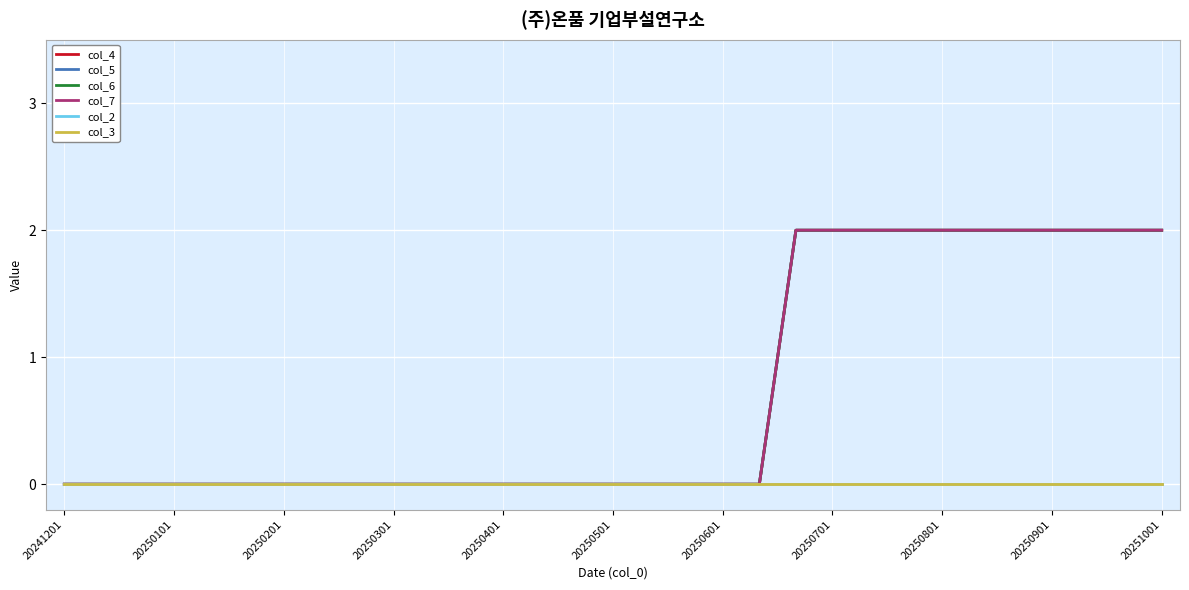

True or false: col_2 and col_5 intersect in this chart.

False